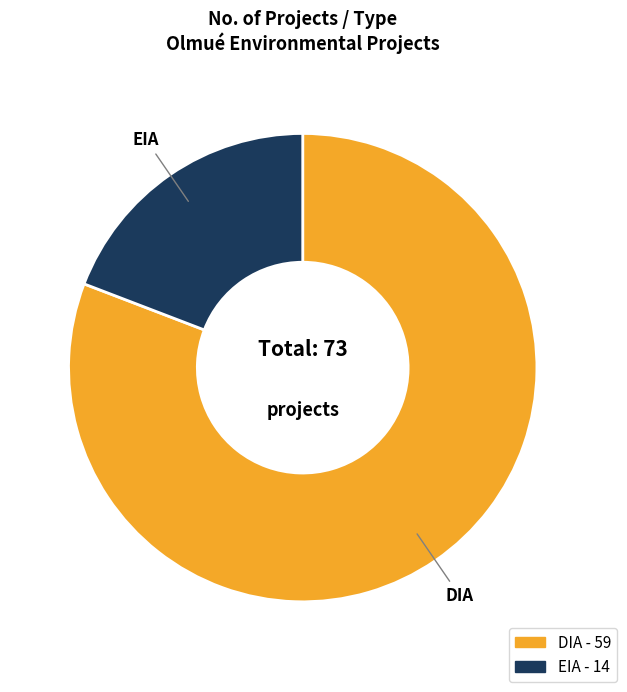

Which category has the biggest portion of the pie?

DIA